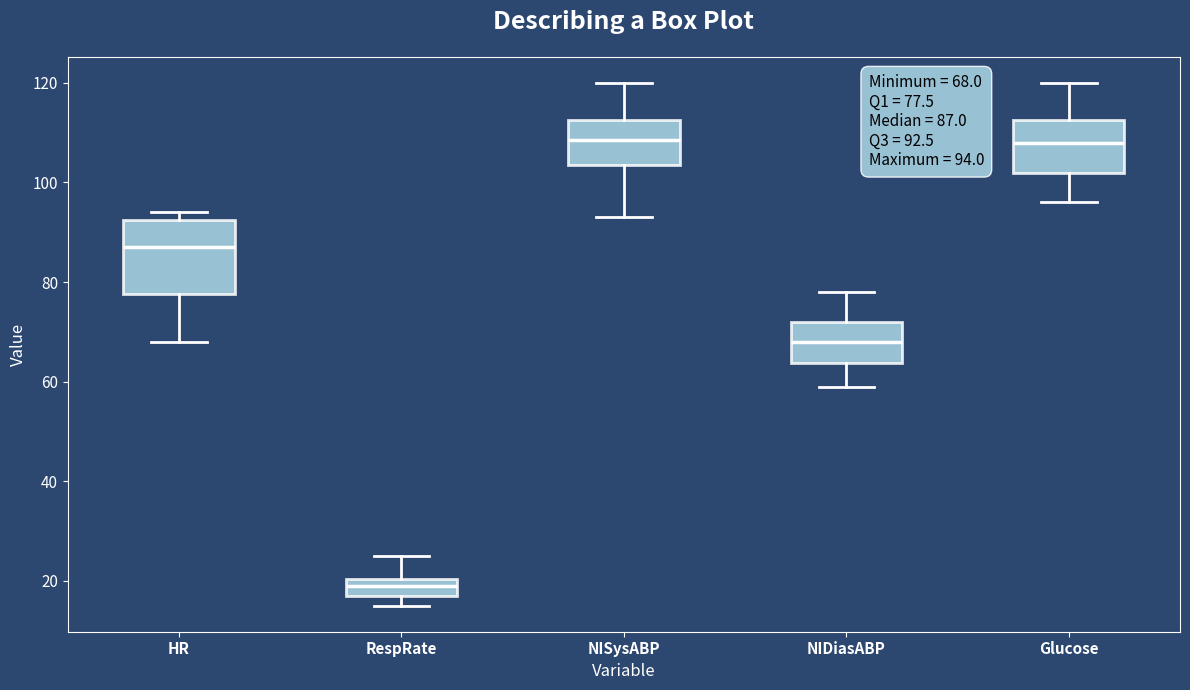

Comparing the boxes themselves (not the whiskers), which one is the tallest?

HR